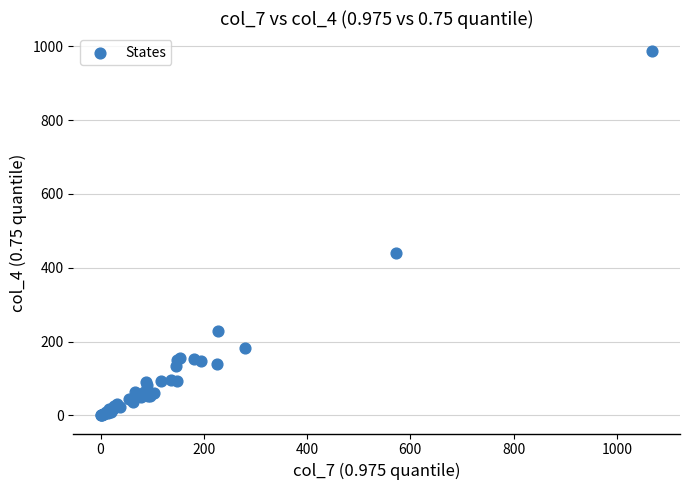

What Y value in the scatter plot is closest to 493?

439